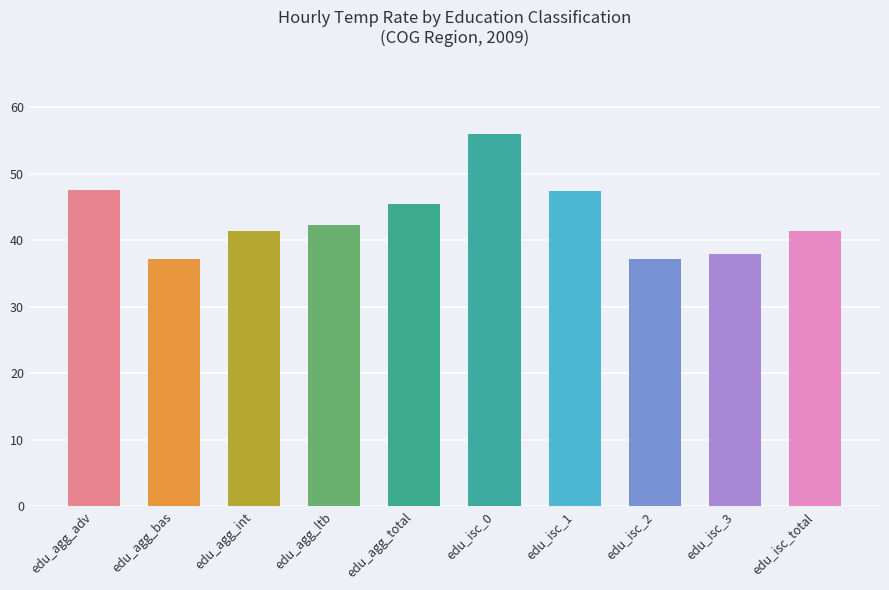

What is the value of the 5th bar from the left?

45.4